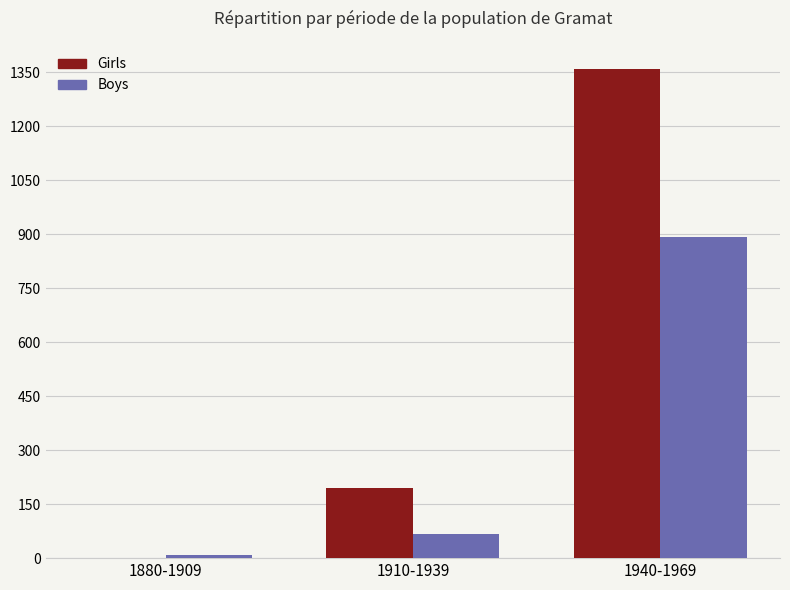

What is the average value of the Girls series?

518